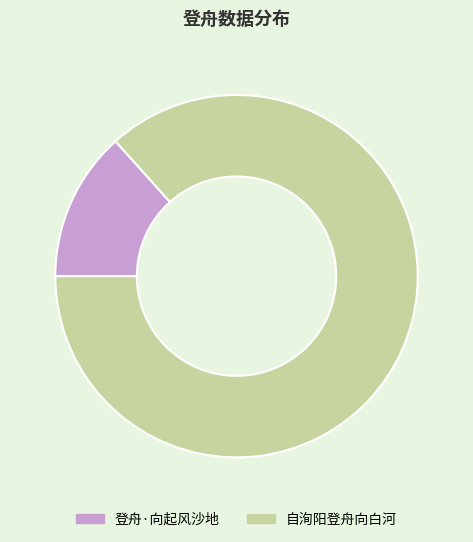

Rank the categories by value from lowest to highest.

登舟·向起风沙地, 自洵阳登舟向白河